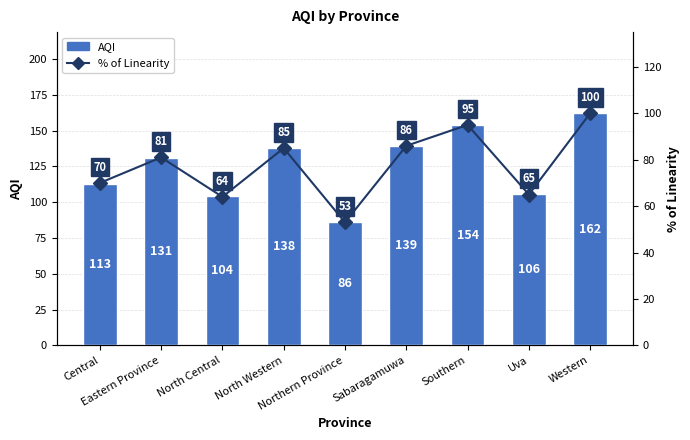

What position from the left is North Central?

3